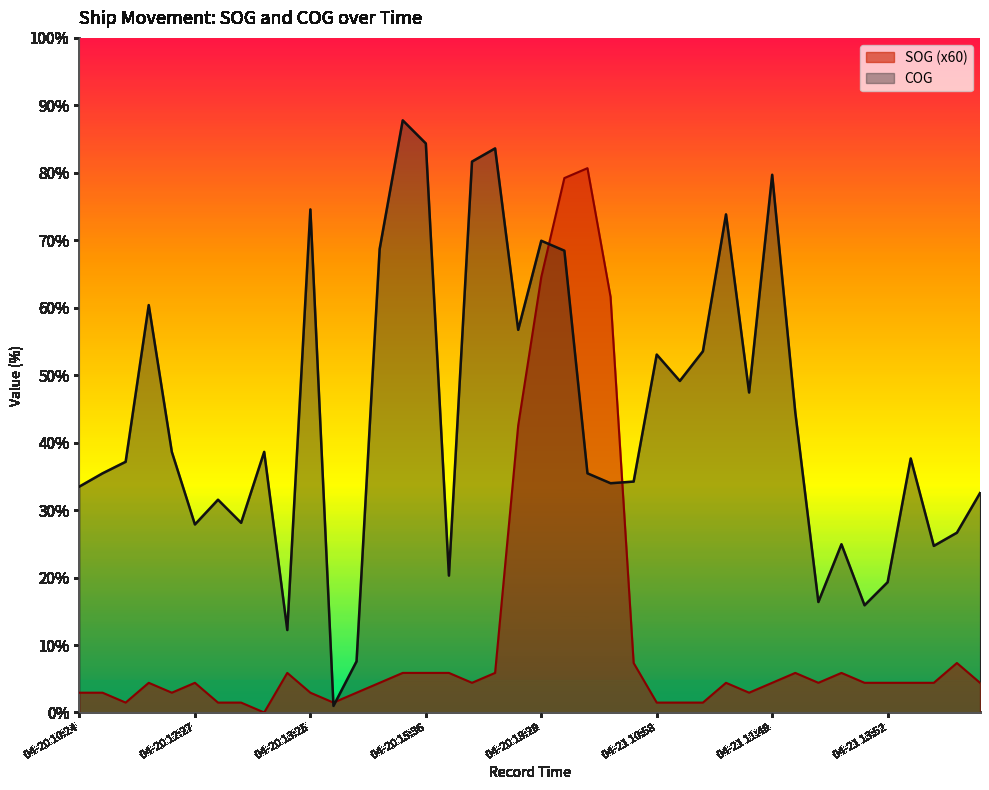

Is the value of COG at 2024-04-20 14:30 greater than the value of SOG at 2024-04-21 11:32?

Yes